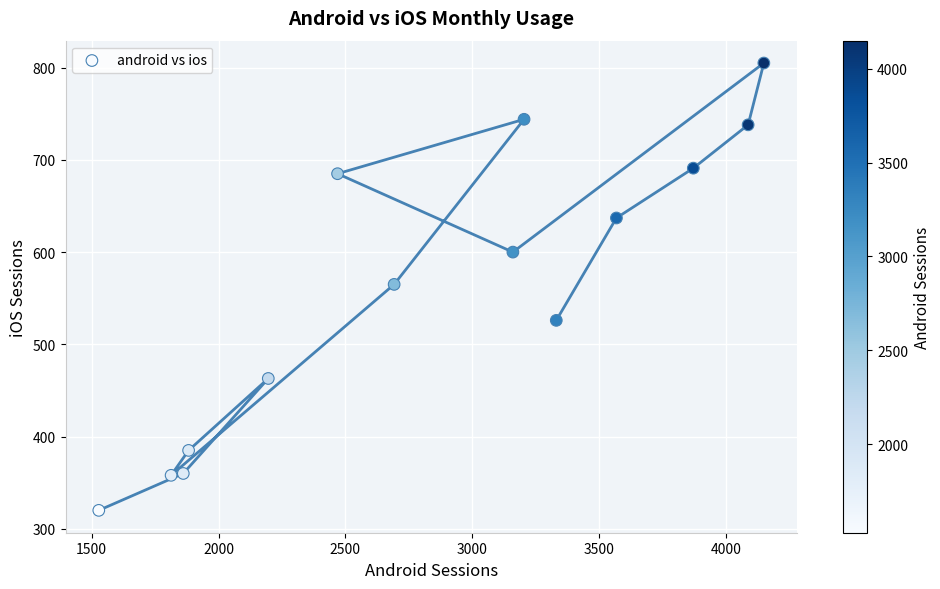

What is the range of X values (max minus min)?

2621